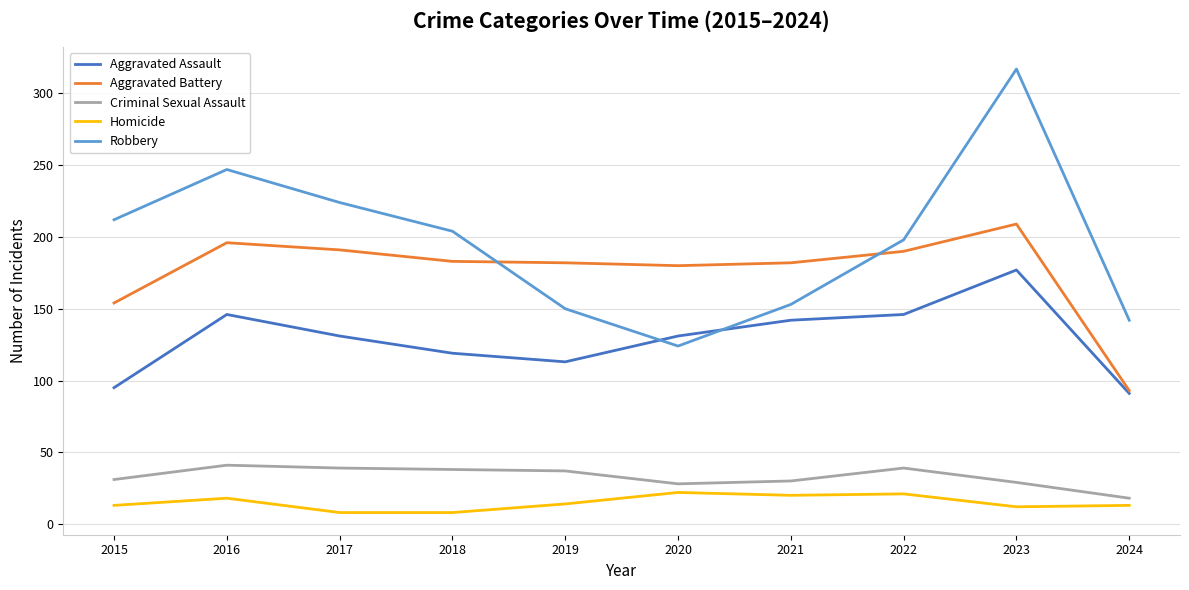

After their last crossing, which series has the higher values: Robbery or Aggravated Assault?

Robbery